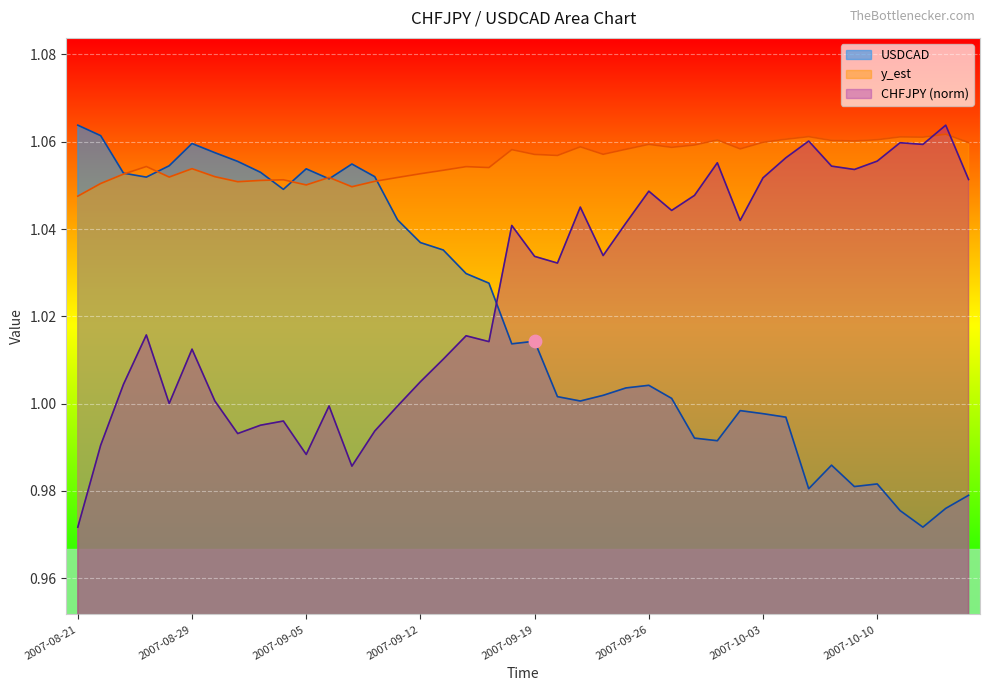

Which series has the largest Y range (max minus min)?

USDCAD